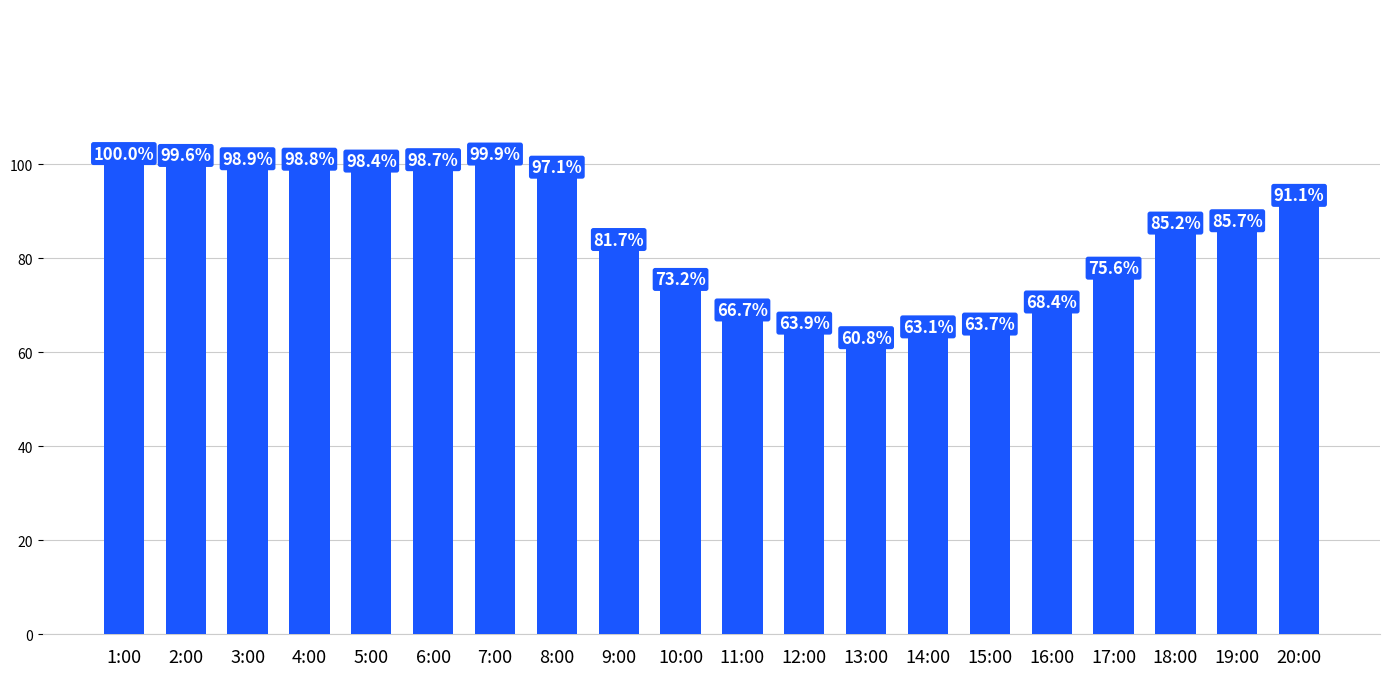

Is it true that the value at 18:00 is 85.2?

True